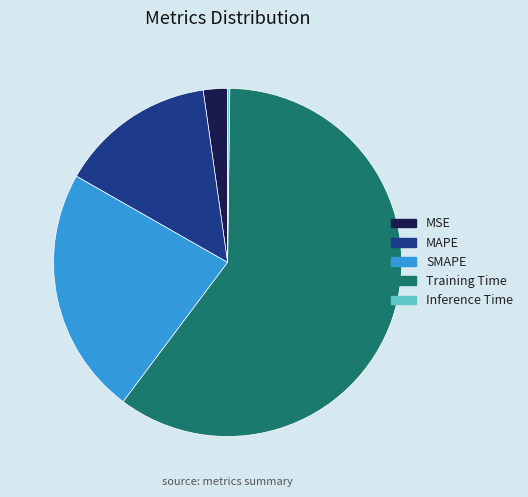

Is it true that MAPE is 15% of the pie?

True